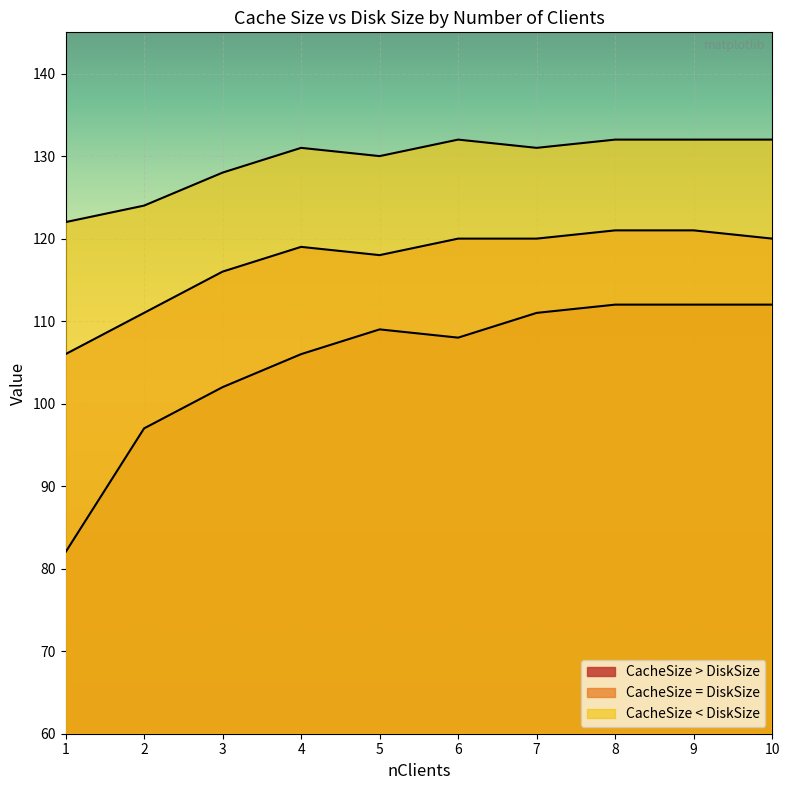

List the series in order of their overall mean, highest first.

CacheSize < DiskSize, CacheSize = DiskSize, CacheSize > DiskSize